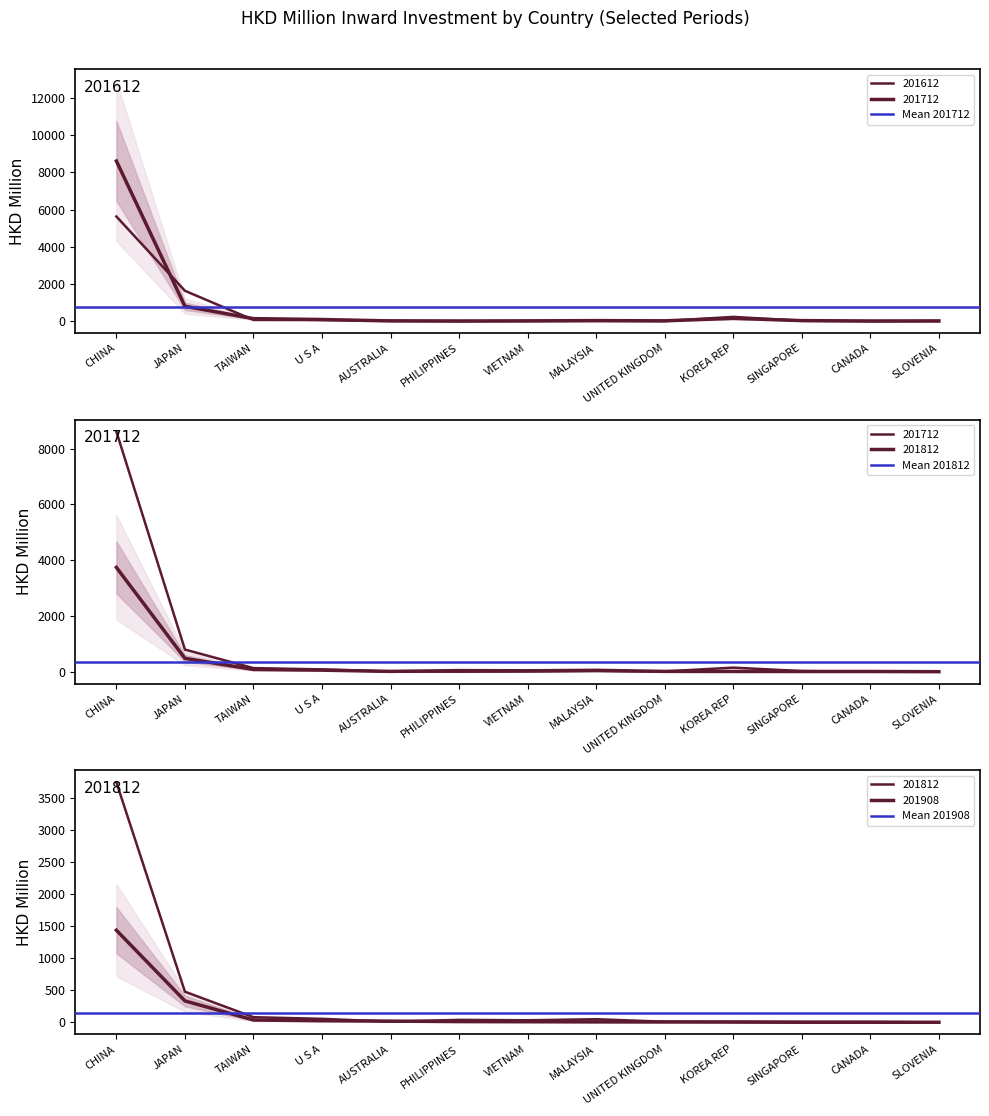

Which label corresponds to the smallest value in the chart?

CHINA